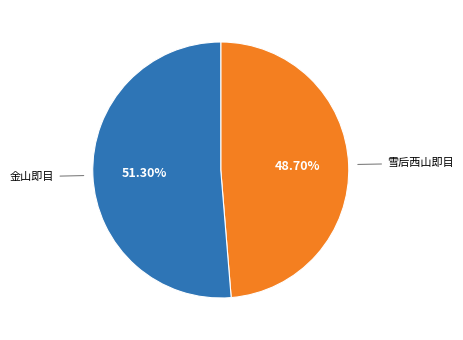

Is there any slice that represents more than half of the pie?

Yes